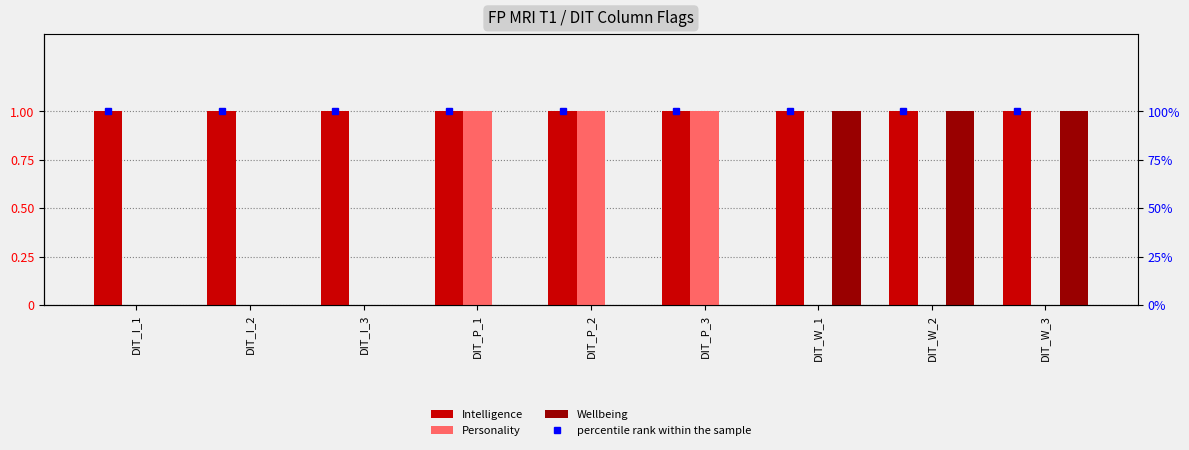

The percentile rank within the sample series shows 1 at DIT_P_1. True or false?

True